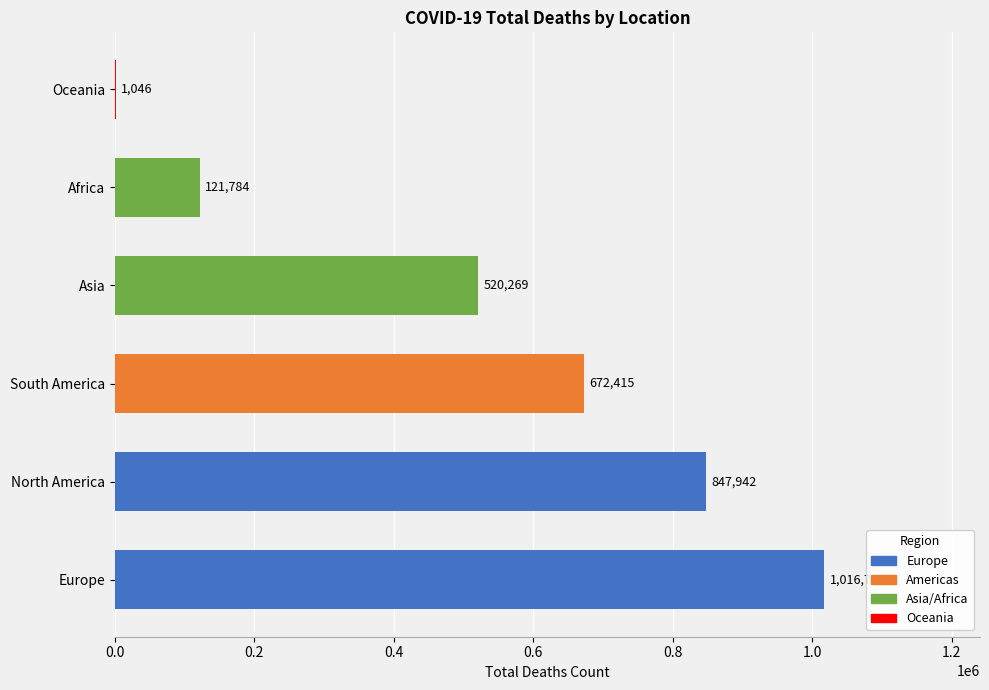

Does the chart contain stacked bars?

No